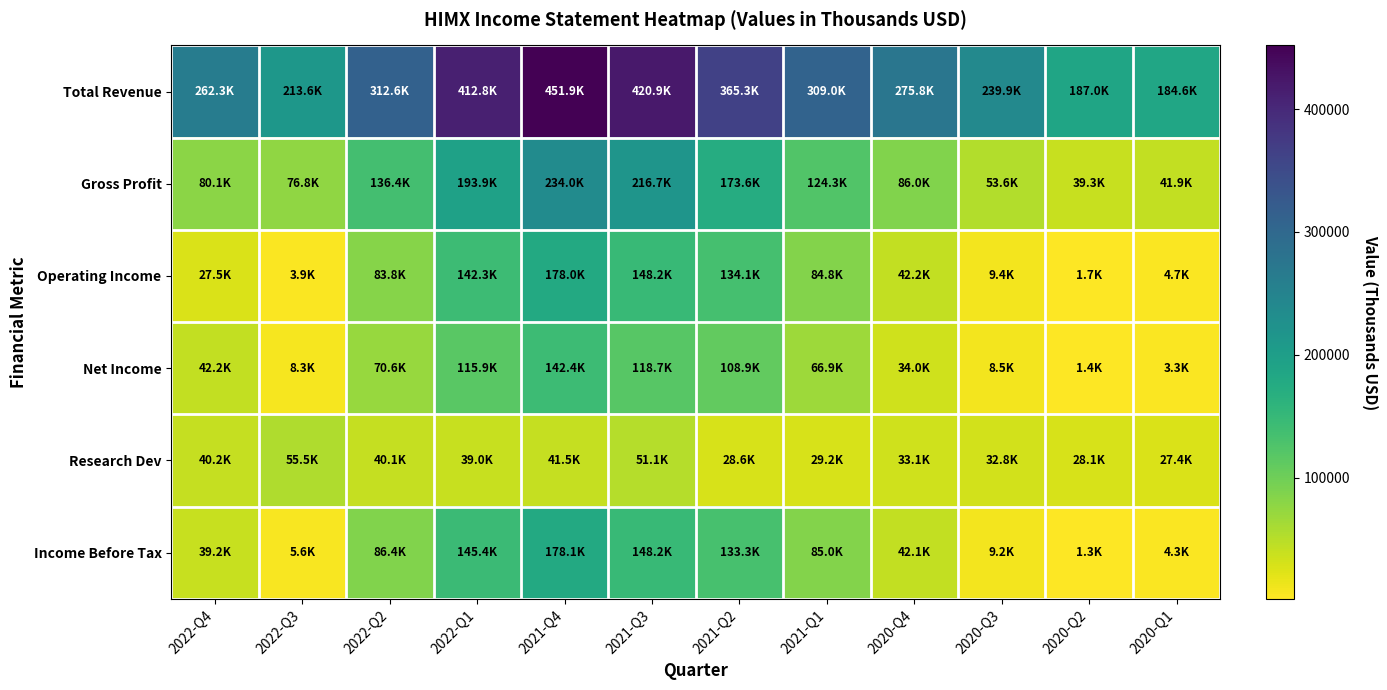

At which category is the sum across all series the highest?

2021-Q4